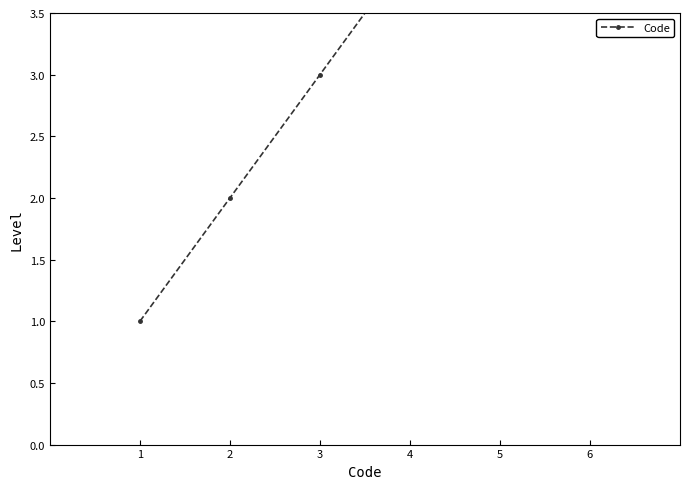

Is this an area chart (filled region under the line)?

No